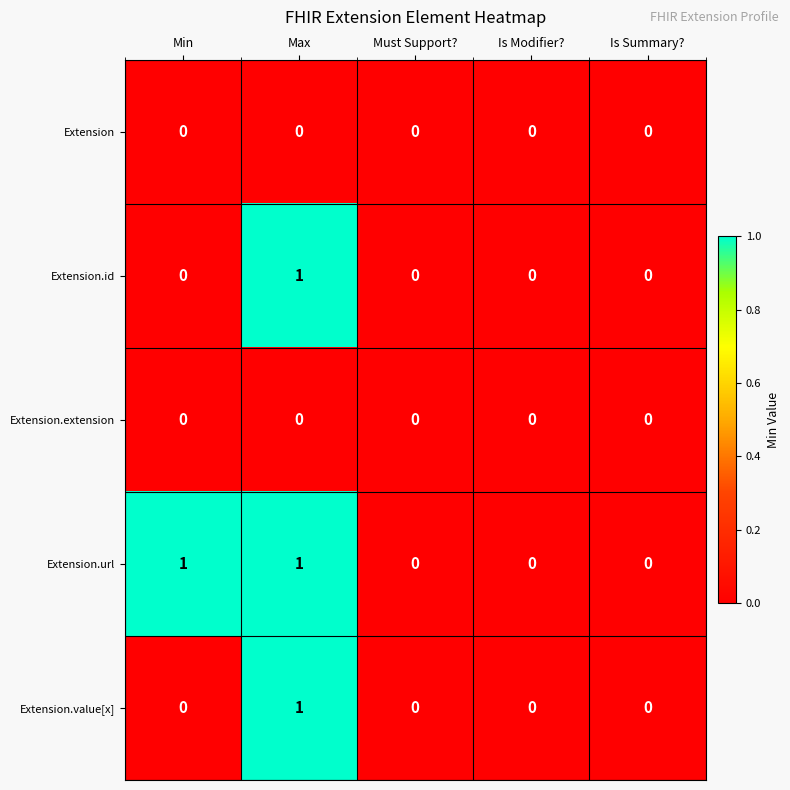

Between Min and Is Modifier?, which series saw the biggest shift?

Extension.url